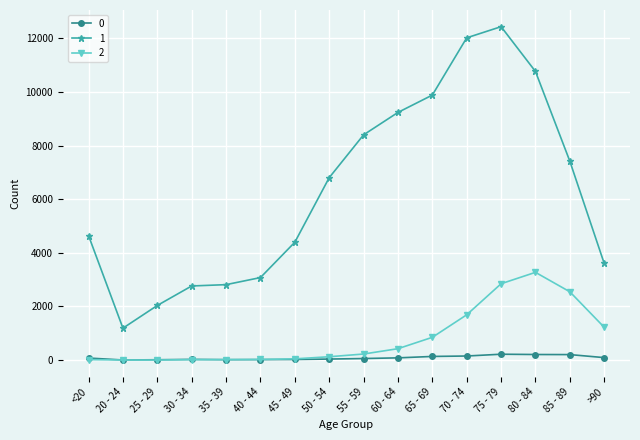

Which series has the largest range (max minus min)?

1